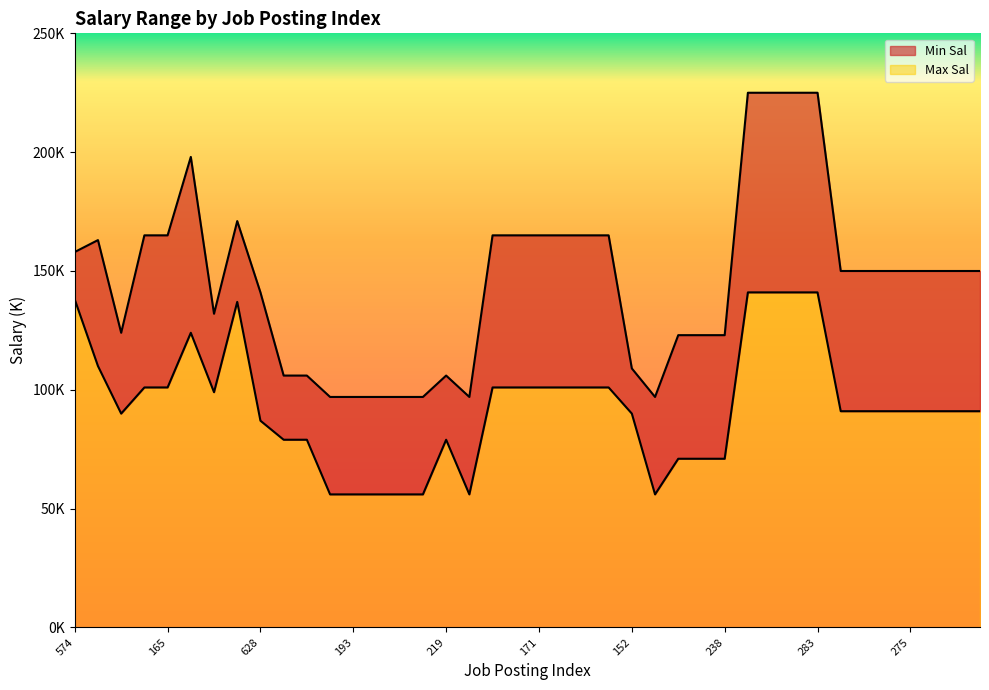

Rank the series by their average value, from lowest to highest.

Max Sal, Min Sal